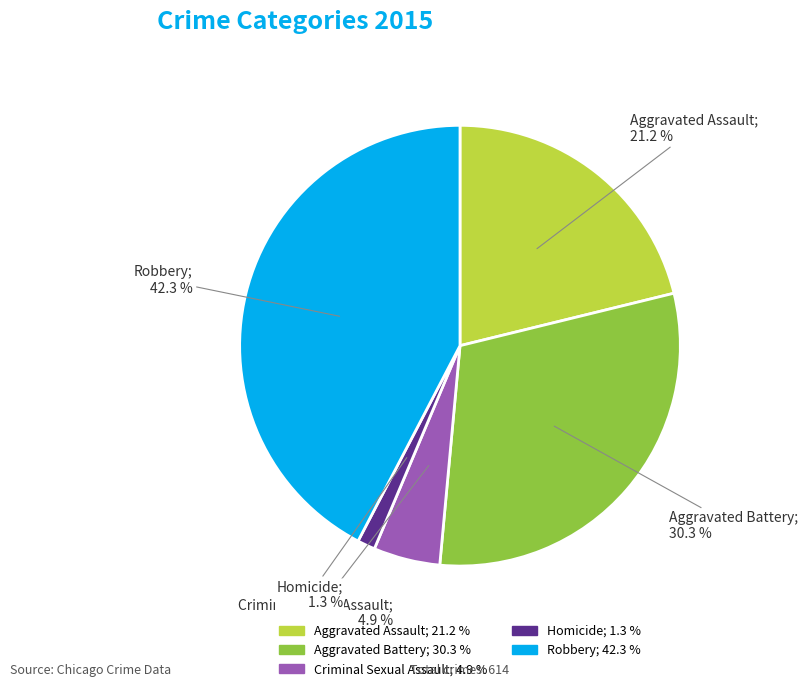

Between Aggravated Assault and Aggravated Battery, which is larger?

Aggravated Battery